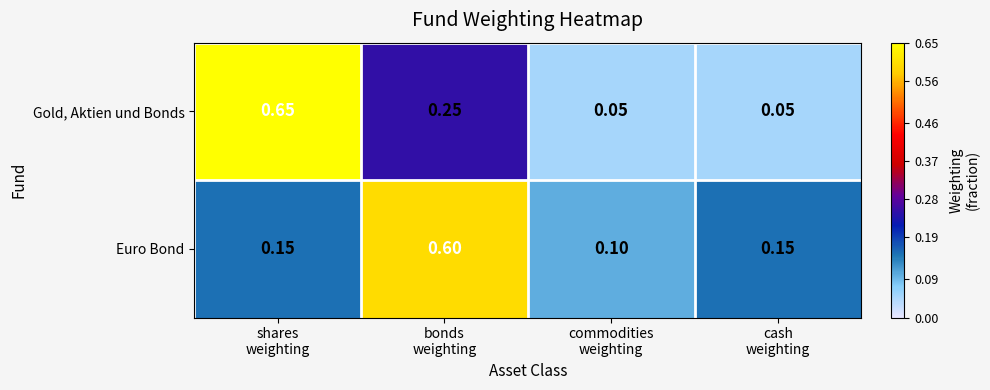

Which series has the widest spread of values?

Gold, Aktien und Bonds